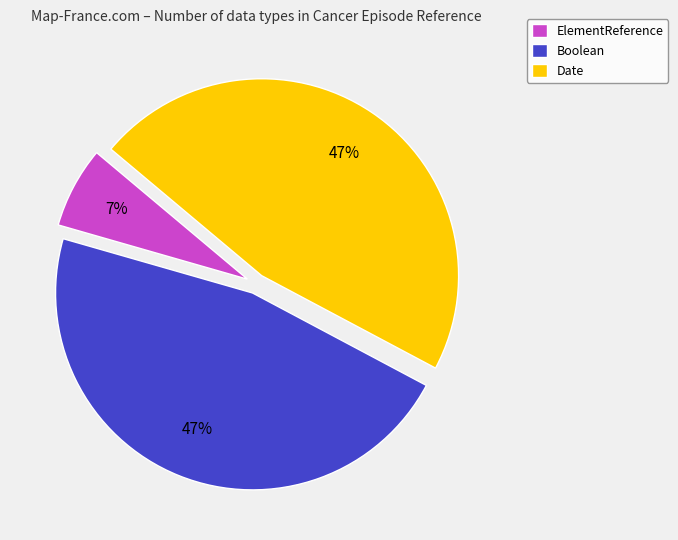

To the nearest percent, what percentage of the pie is Date?

47%